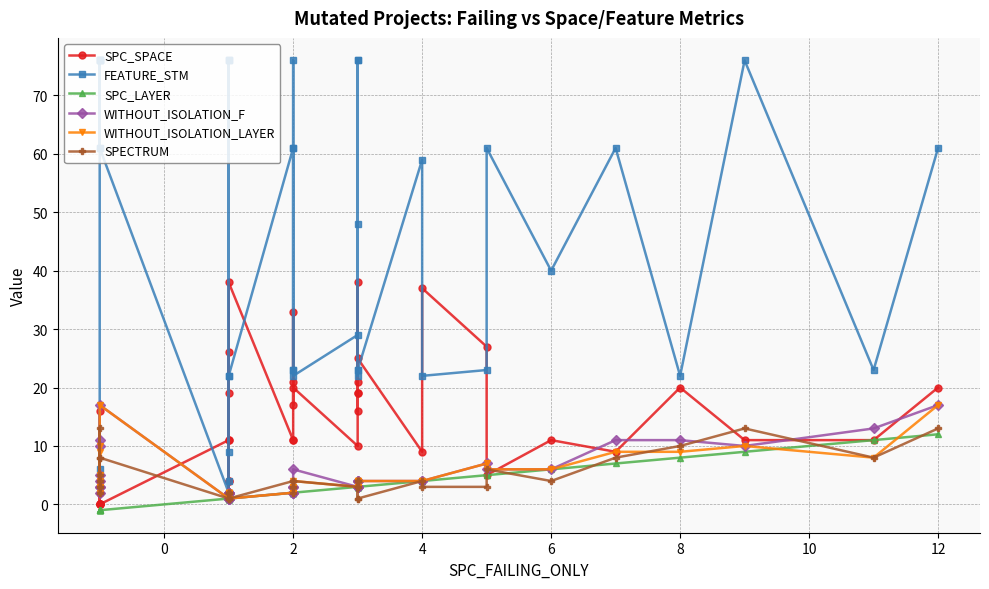

What is the difference between the highest and lowest values at 10?

77